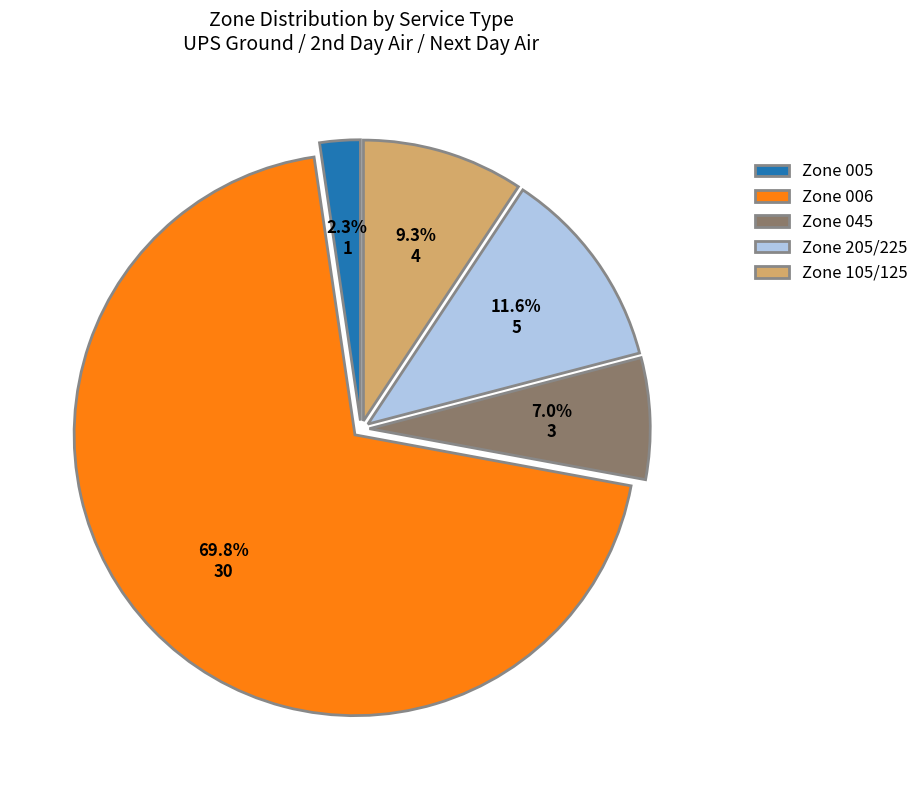

Which slice is the largest?

Zone 006